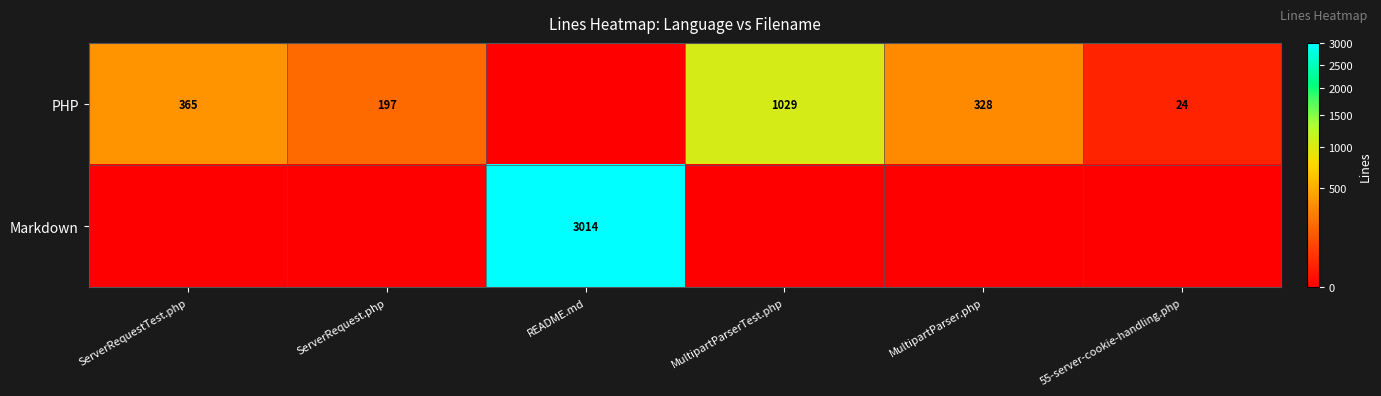

The value of PHP at MultipartParserTest.php is 641. True or false?

False